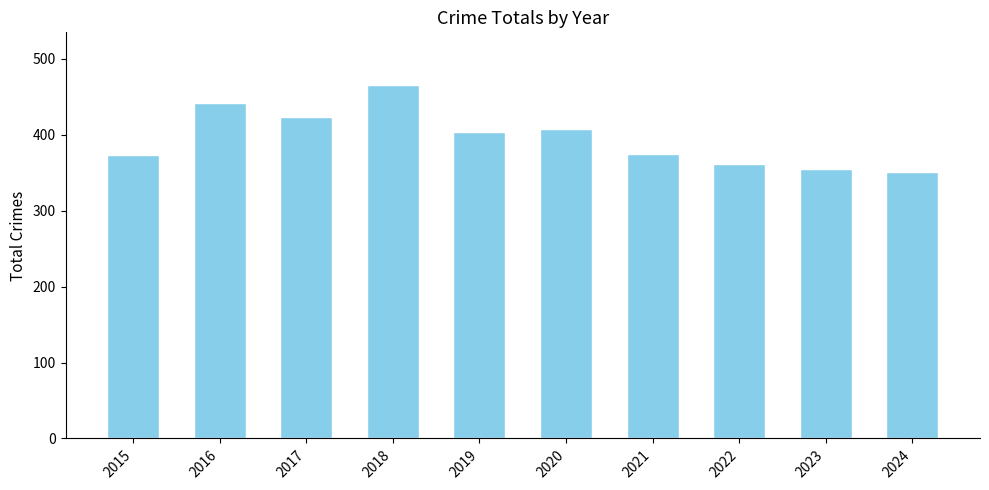

What is the value of the 5th bar from the left?

403